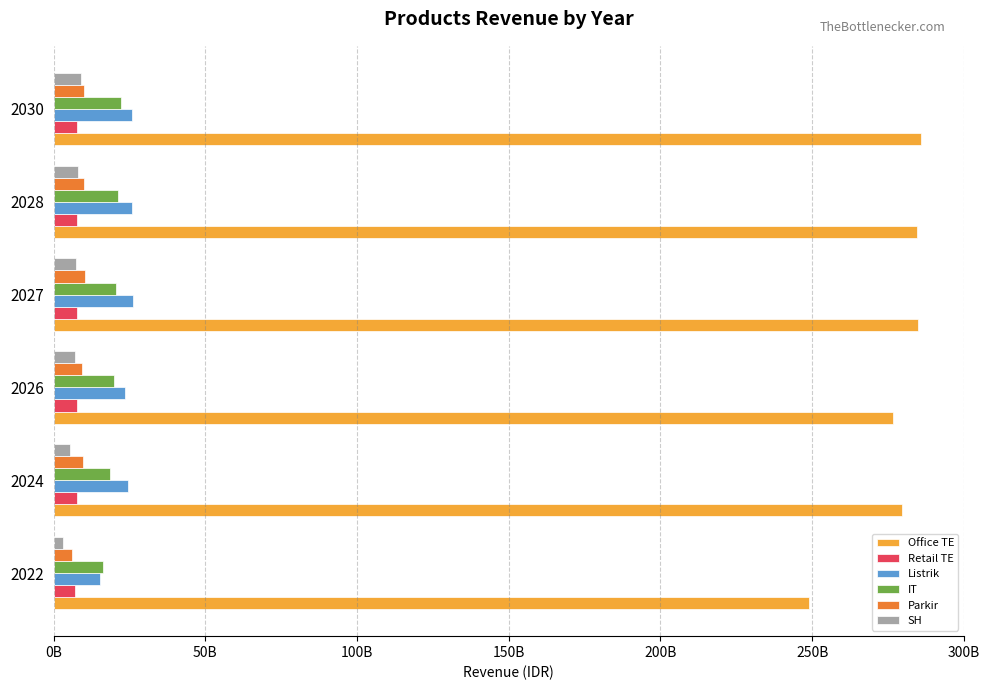

What are all the series names shown in the legend?

Office TE, Retail TE, Listrik, IT, Parkir, SH